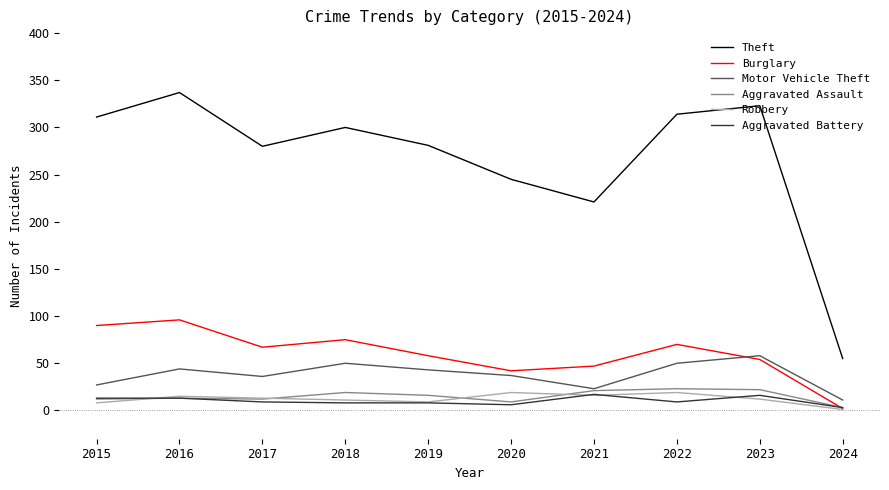

What is the average value of the Robbery series?

12